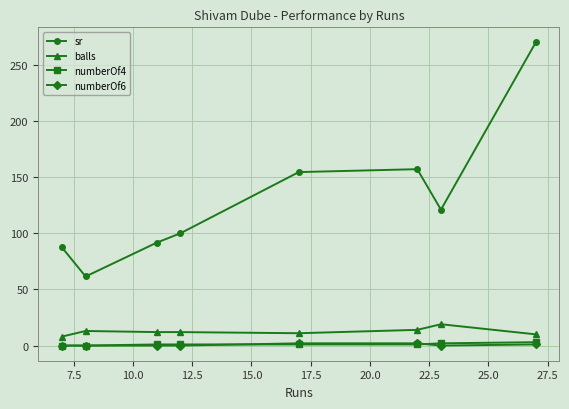

What is the value of the balls point at the 8th from the left?

10.0